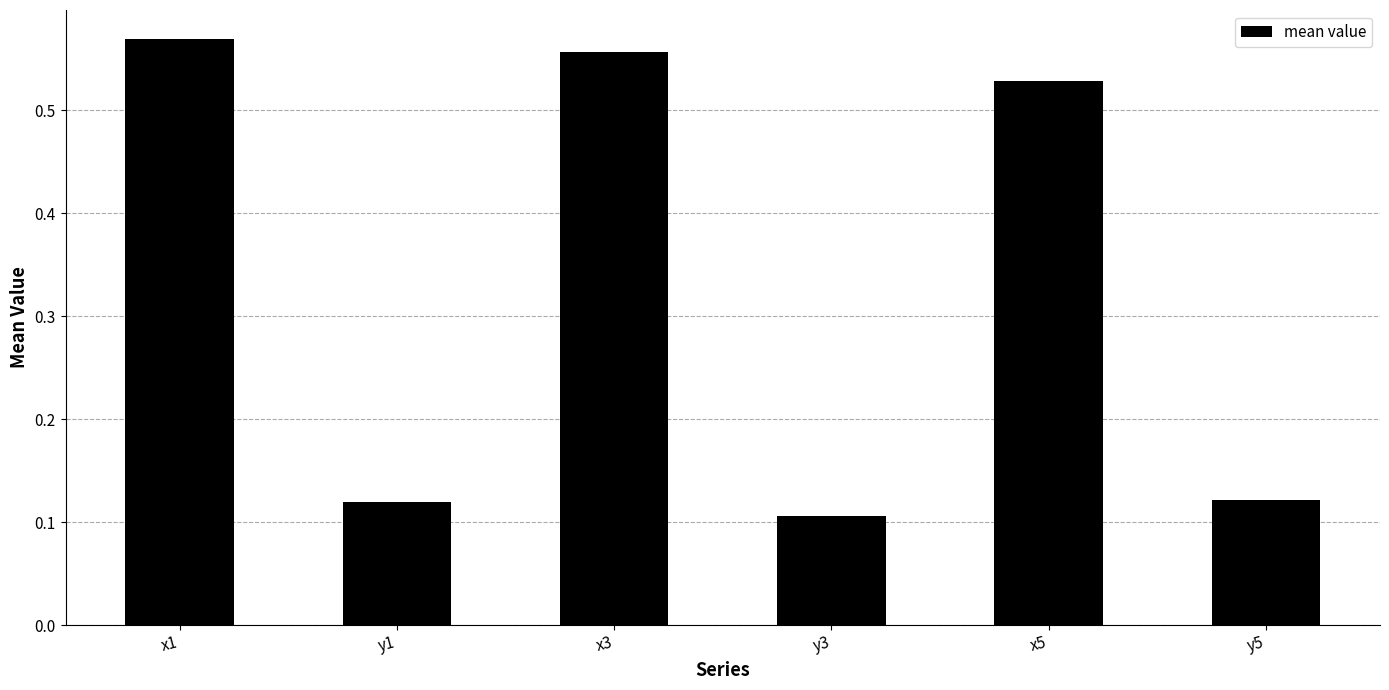

Where is the data nearest to the value 0?

y3